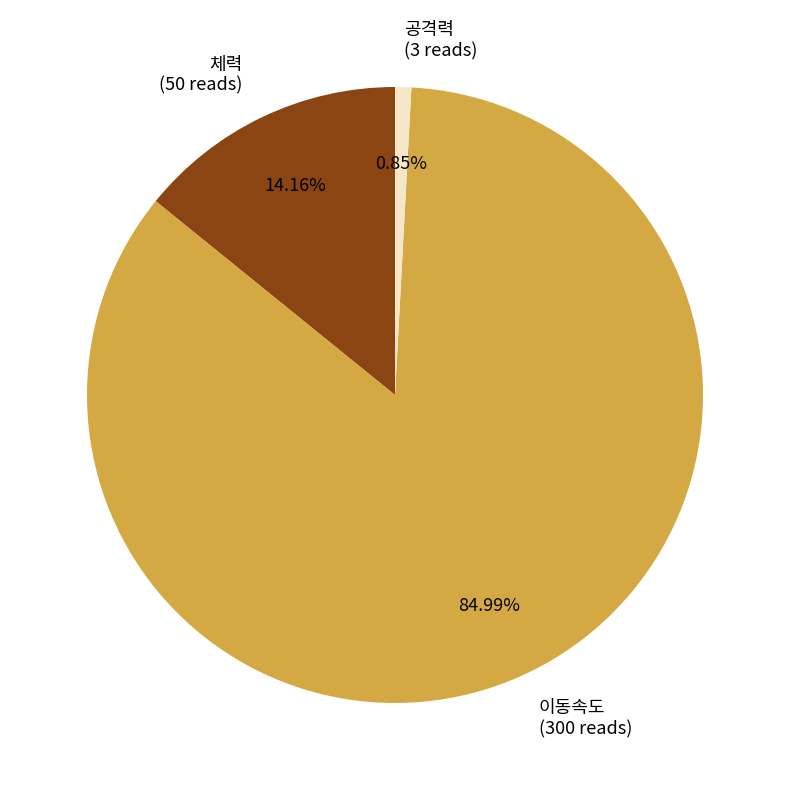

Which has a higher value, 이동속도 (300 reads) or 체력 (50 reads)?

이동속도 (300 reads)